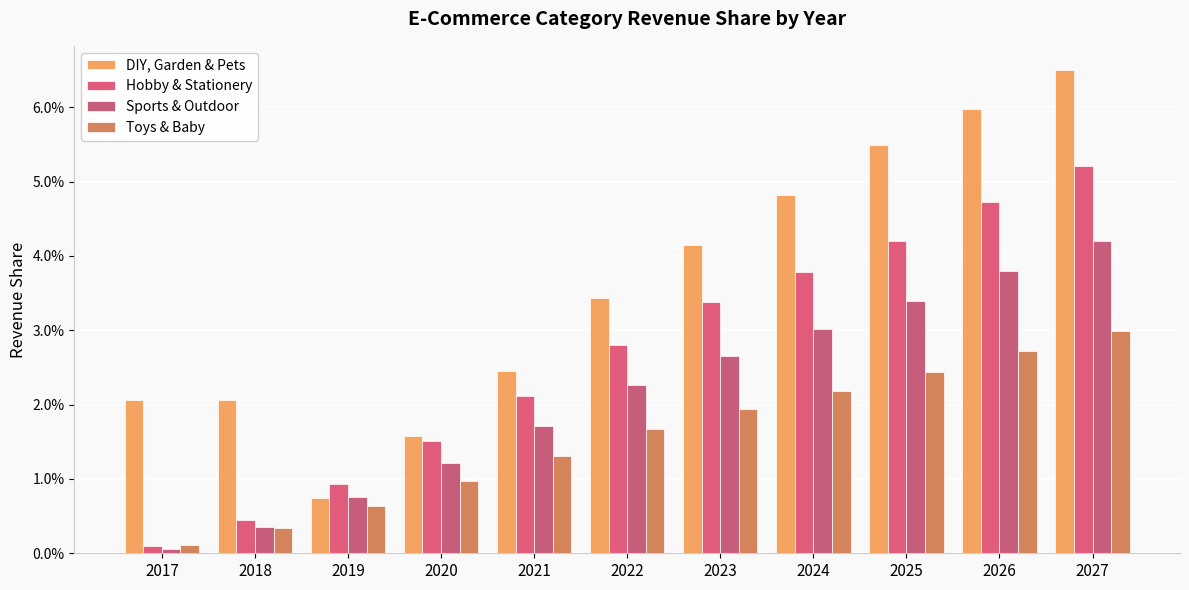

At which category is the sum across all series the highest?

2027